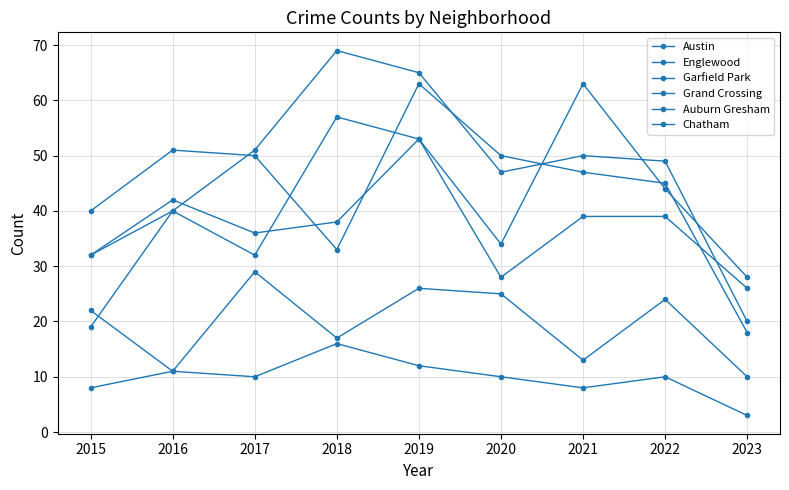

Which has a higher value, 2022 or 2019?

2019